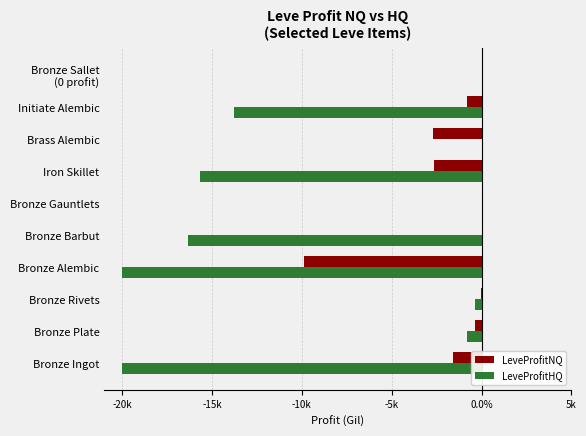

Where is LeveProfitHQ nearest to the value -10000?

Initiate Alembic